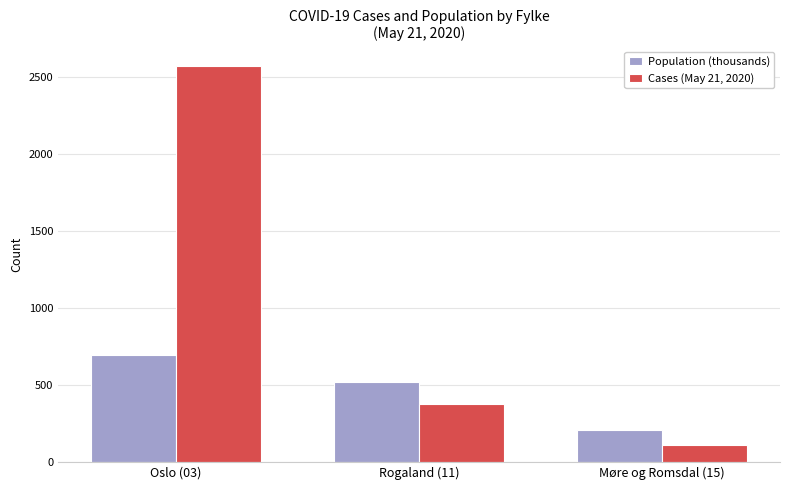

Which category has the lowest value in the Cases (May 21, 2020) series?

Møre og Romsdal (15)